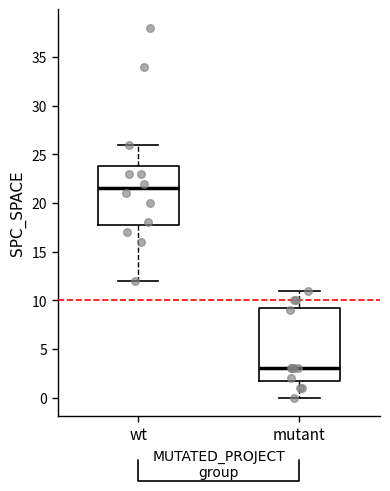

Reading left to right, transcribe this box plot: for each box, give where its median line is, the range the box spans, and where its two whiskers end, as read against the y-axis. The values are not printed on the chart, so give them approximately, as read against the axis.

wt: median 21.5, box 18.0 to 24.0, whiskers 12.0 to 26.0
mutant: median 3.0, box 2.0 to 9.5, whiskers 0.0 to 11.0